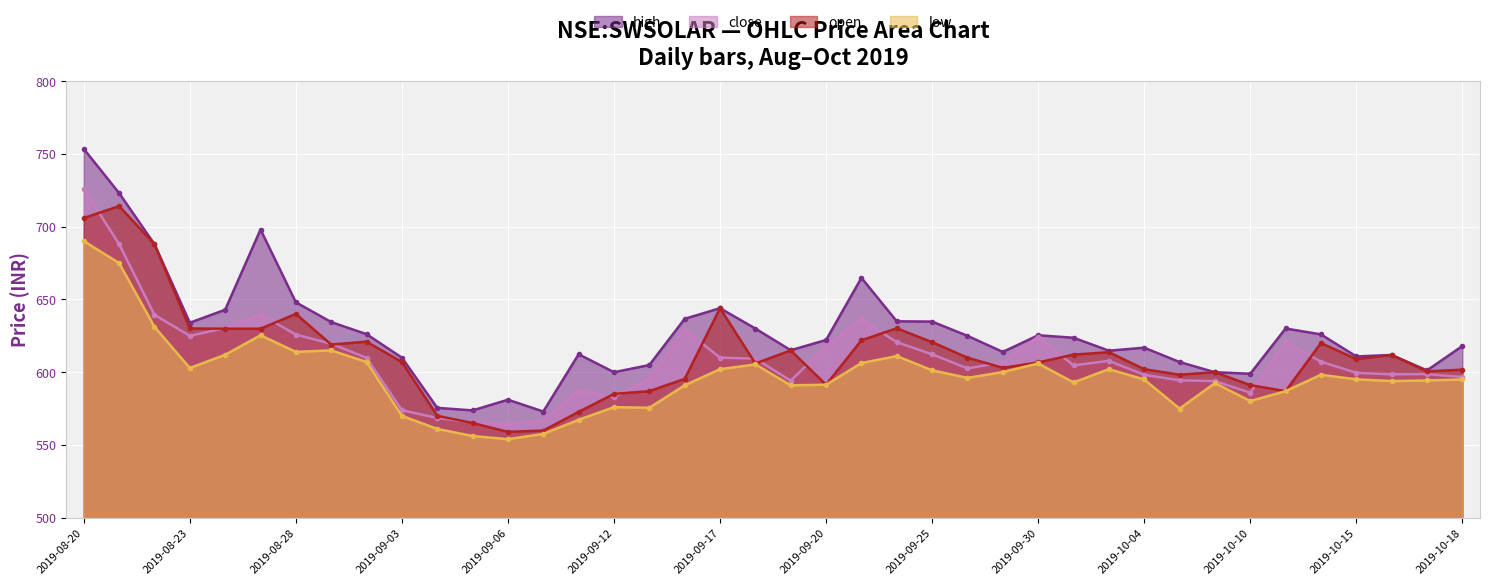

In open, how many points are lower than both neighbors (excluding endpoints)?

9